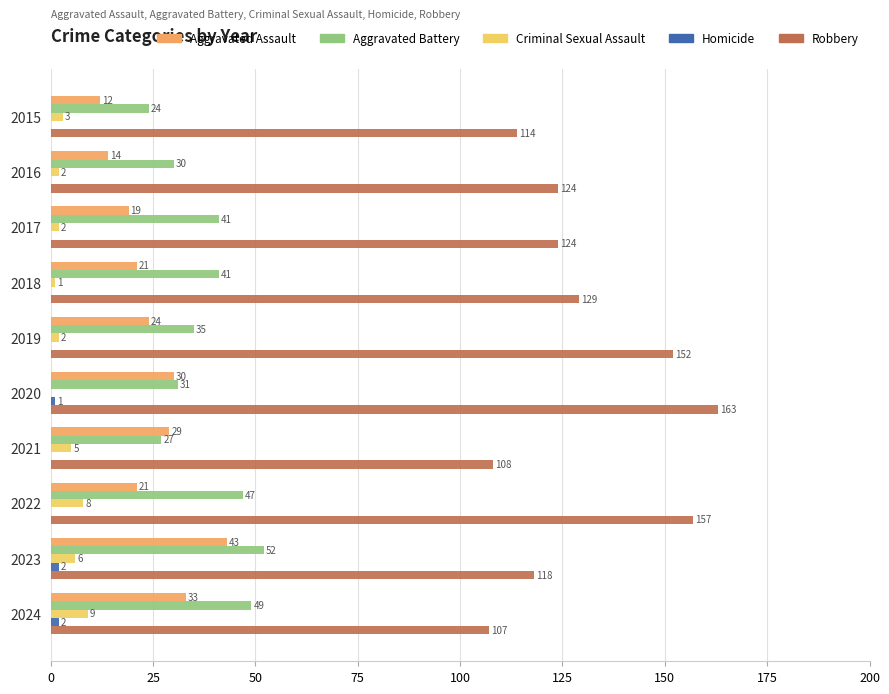

What is the sum of all Aggravated Battery values?

377